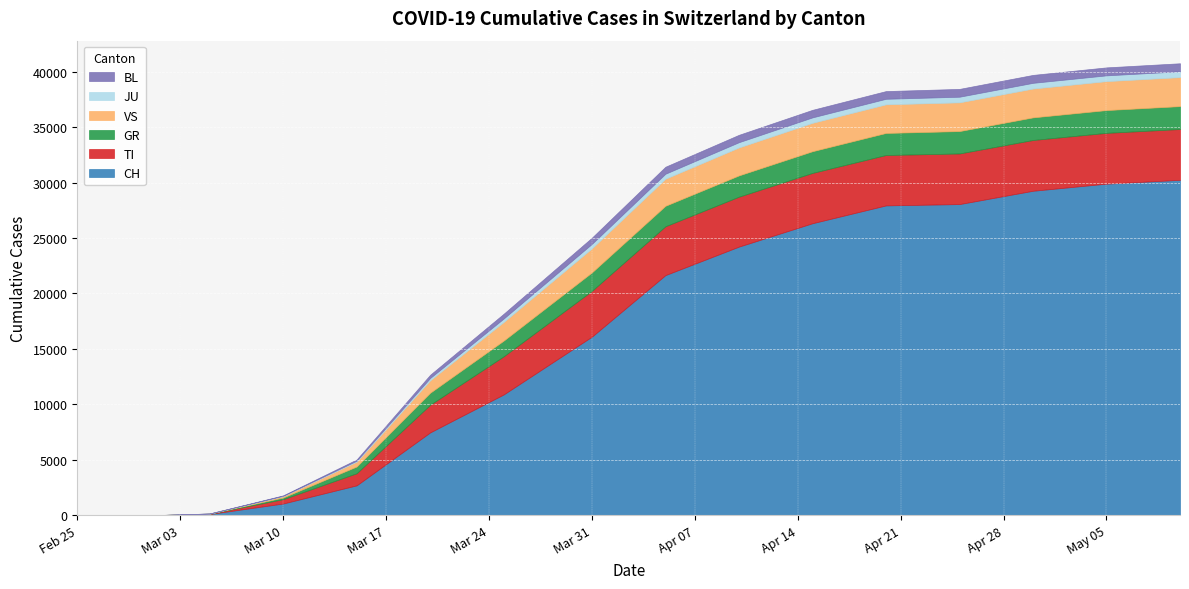

What position from the left is 2020-04-30?

18